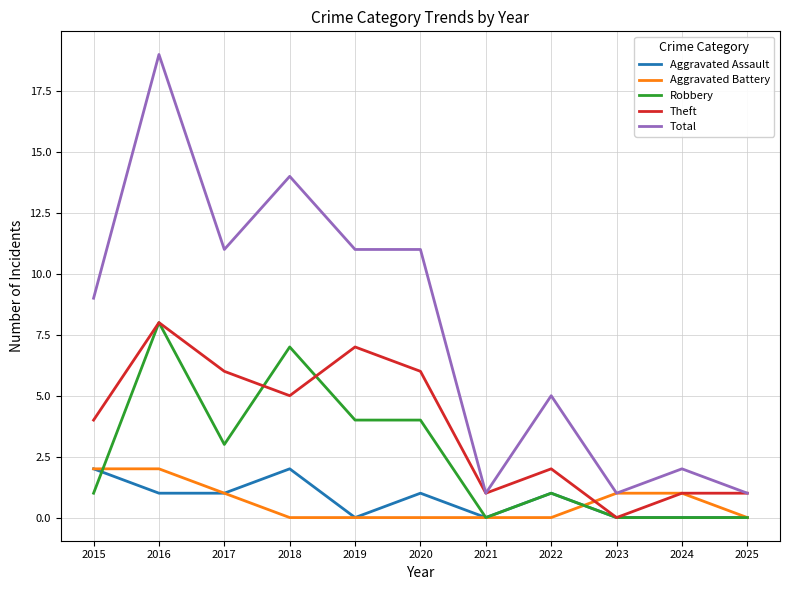

True or false: Theft and Robbery intersect in this chart.

True